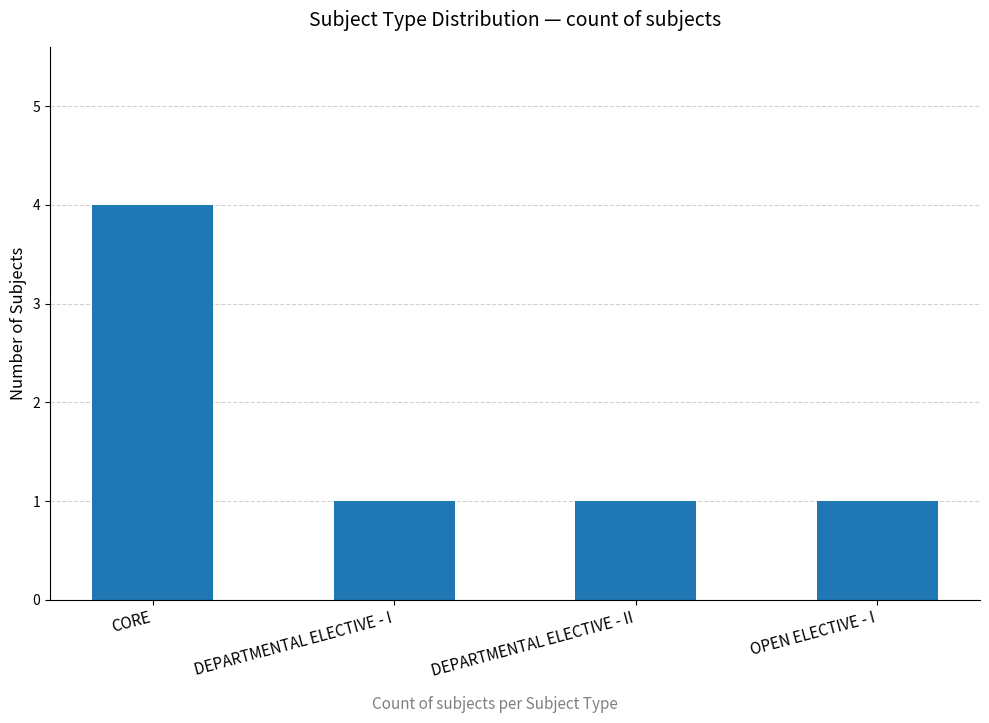

What is the ratio of the value at OPEN ELECTIVE - I to the value at DEPARTMENTAL ELECTIVE - II?

1.0